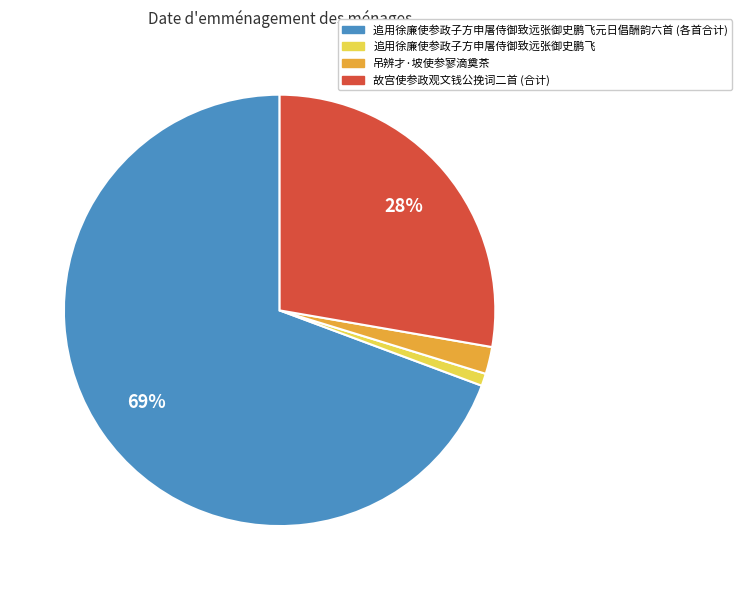

Is there a majority slice in this chart?

Yes